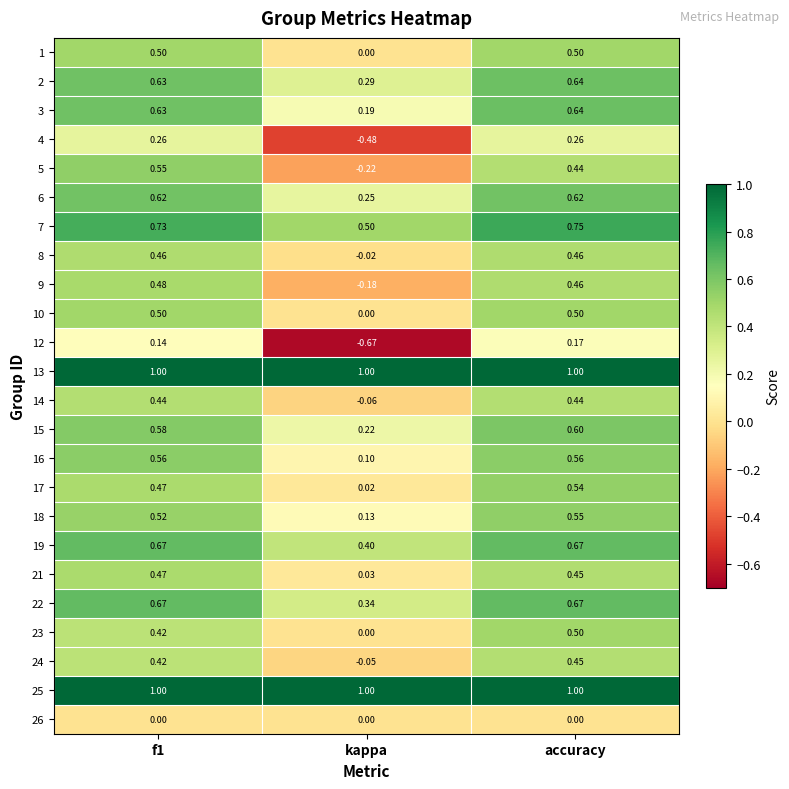

At which label does 3 reach its peak?

accuracy